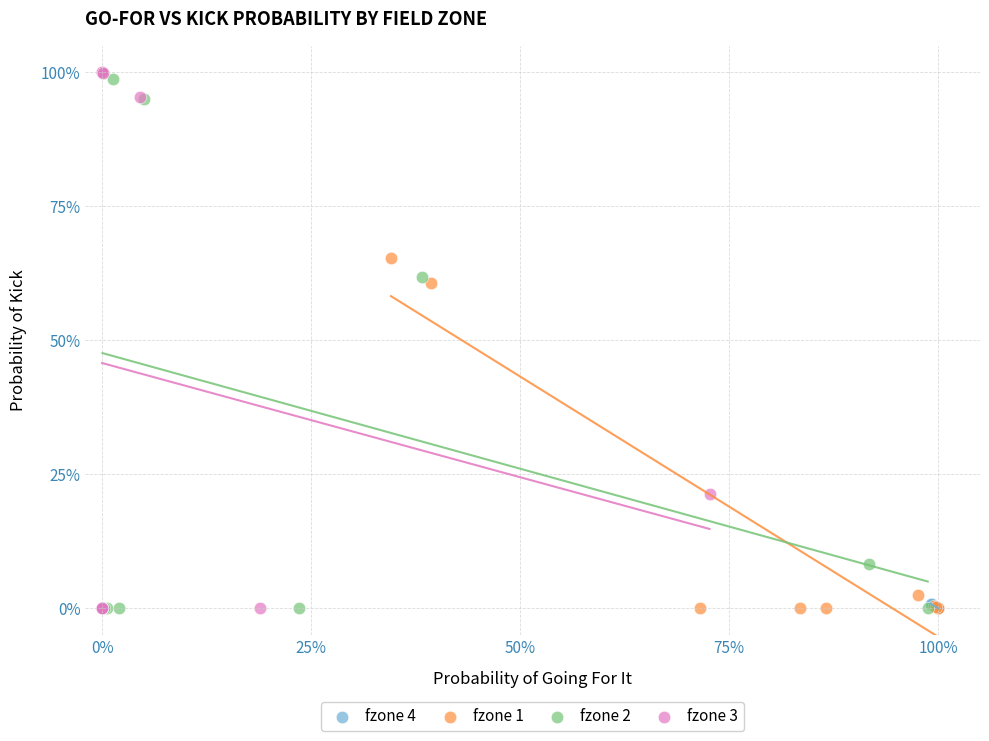

What are all the series names shown in the legend?

fzone 4, fzone 1, fzone 2, fzone 3